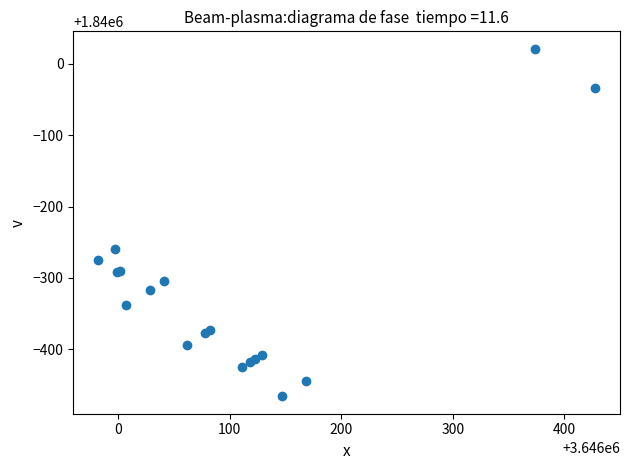

What Y value in the scatter plot is closest to 1839777?

1839739.9